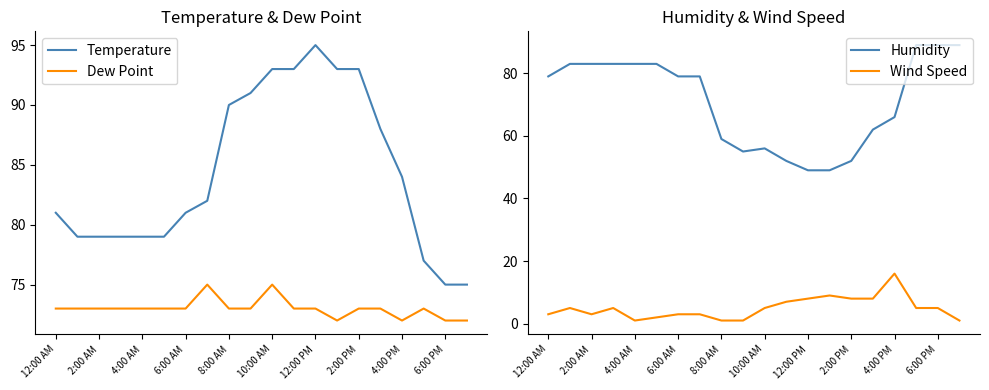

True or false: Dew Point has more than 1 interior local peaks.

True